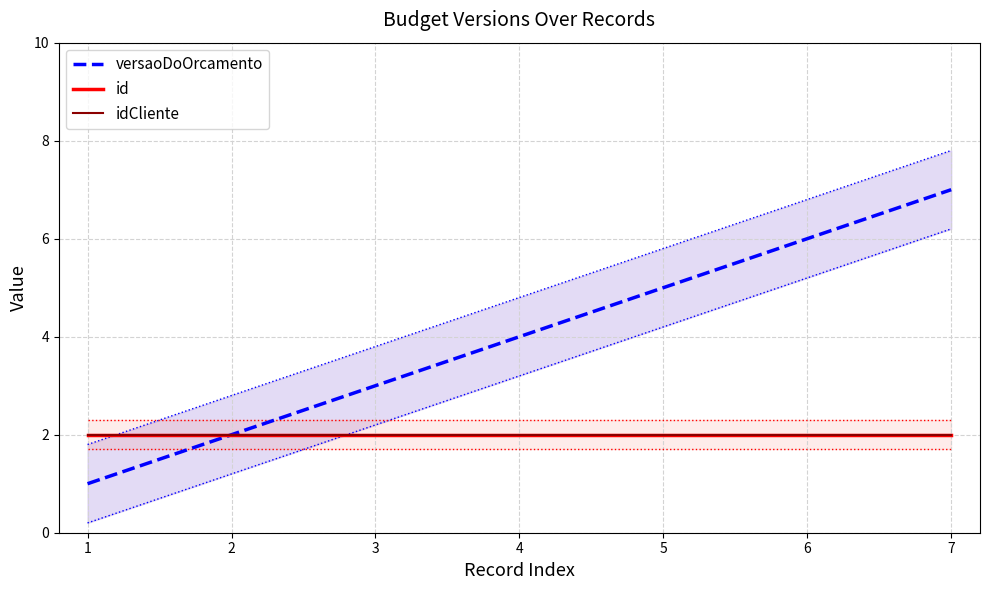

Is this an area chart (filled region under the line)?

No